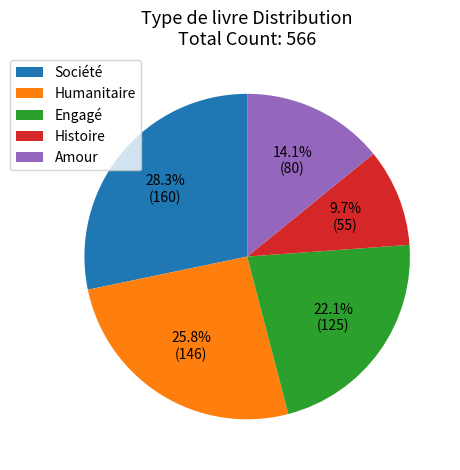

What is the largest slice in the pie chart?

Société